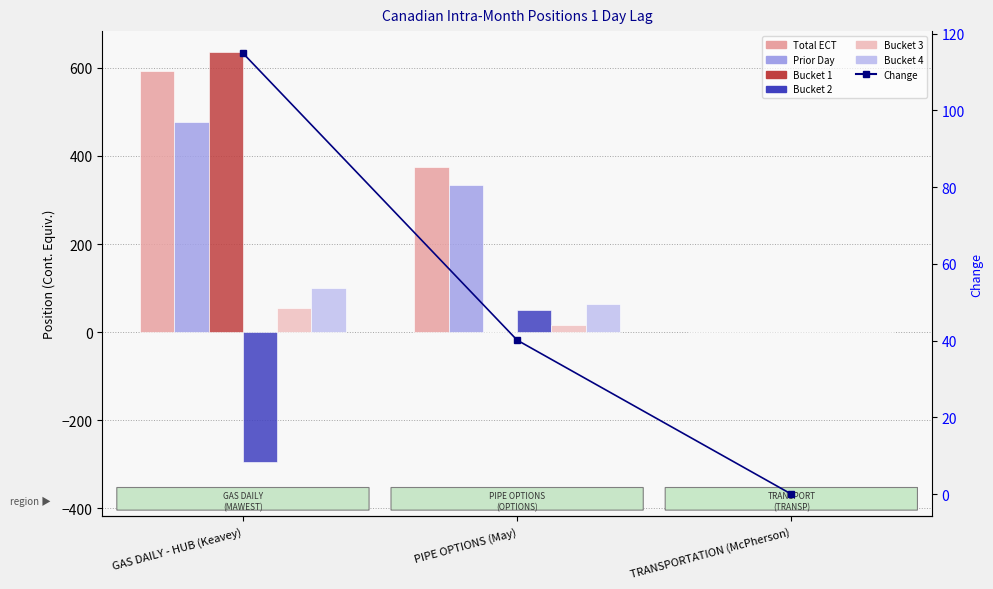

At how many categories does at least one series exceed -103?

3